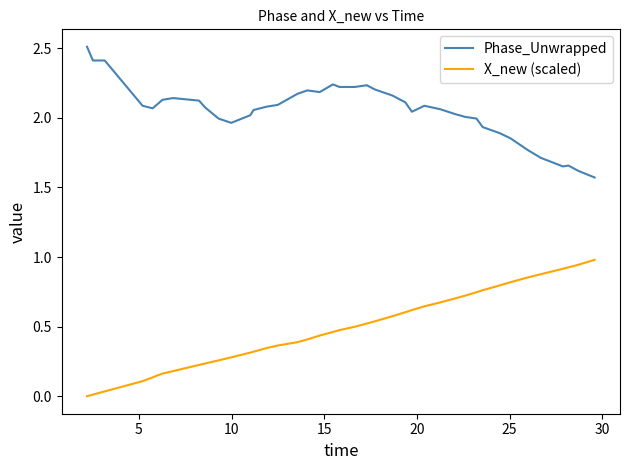

What is the greatest value displayed?

2.5